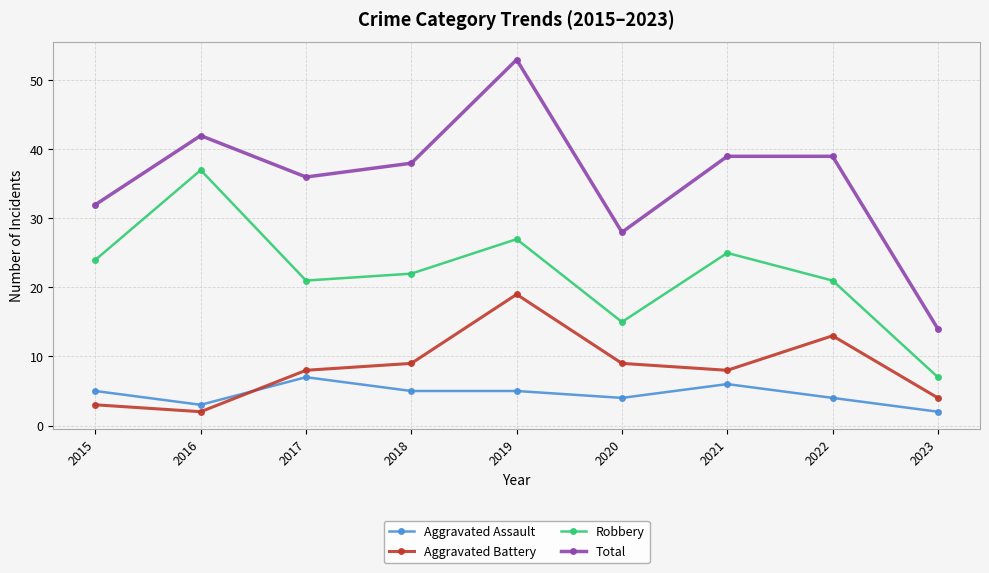

At how many categories does at least one series exceed 26?

8